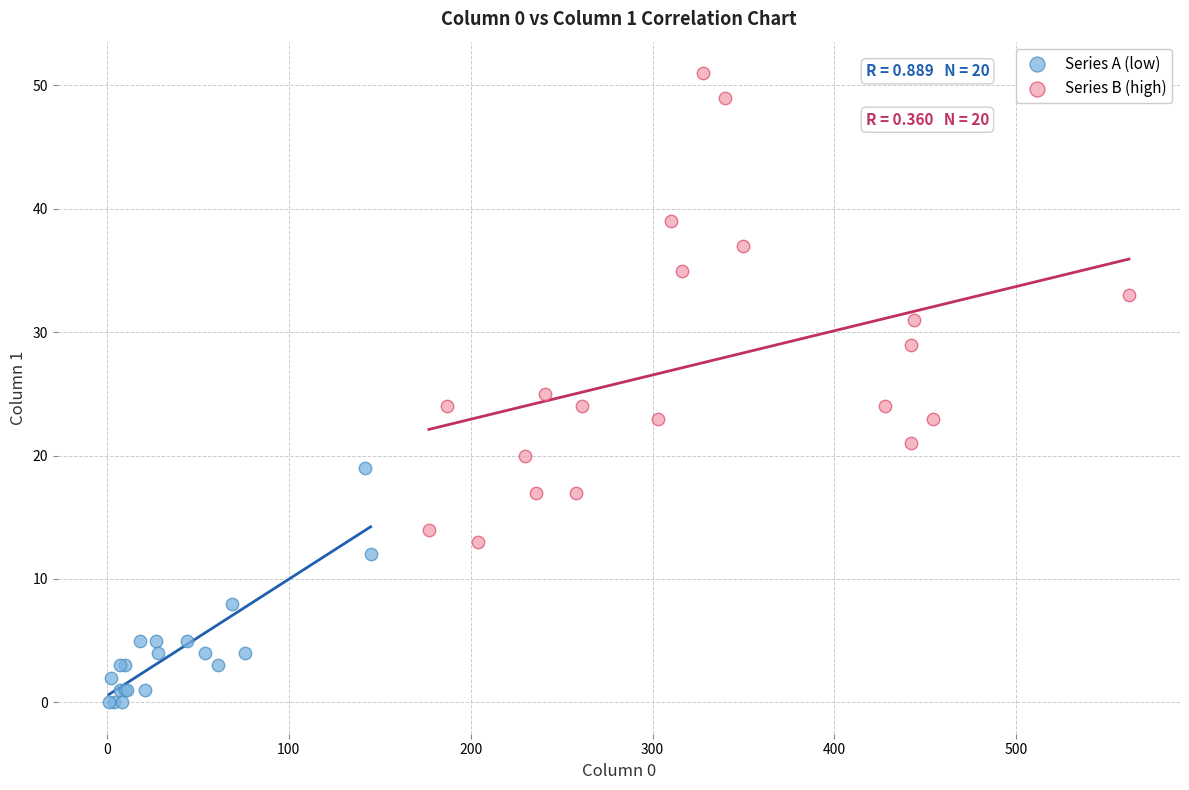

Which series reaches the maximum Y coordinate?

Series B (high)